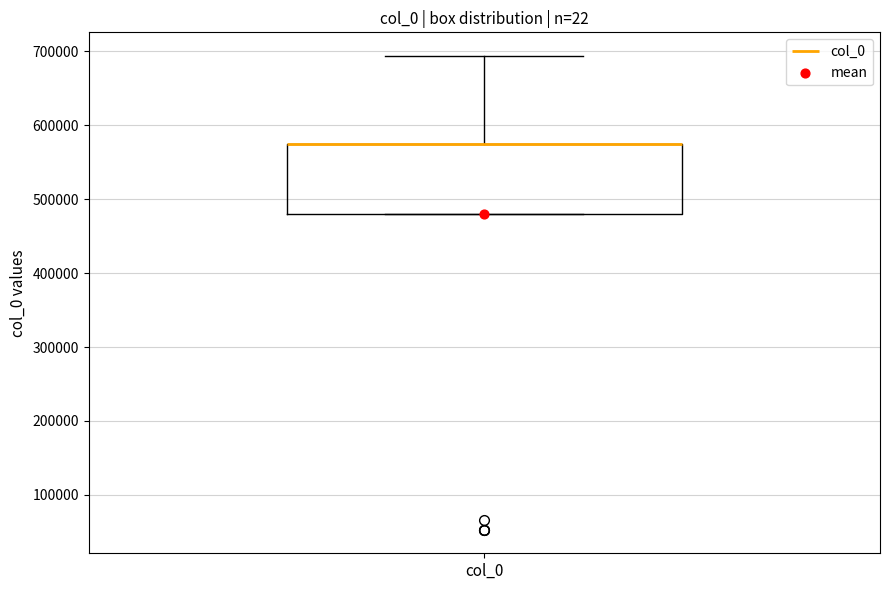

Read this box plot against the y-axis: the position of the median line, the range covered by the box, and the ends of both whiskers. The values are not printed on the chart, so give them approximately, as read against the axis.

median 570000 (drawn on the box's upper edge), box 480000 to 570000, whiskers 480000 to 690000